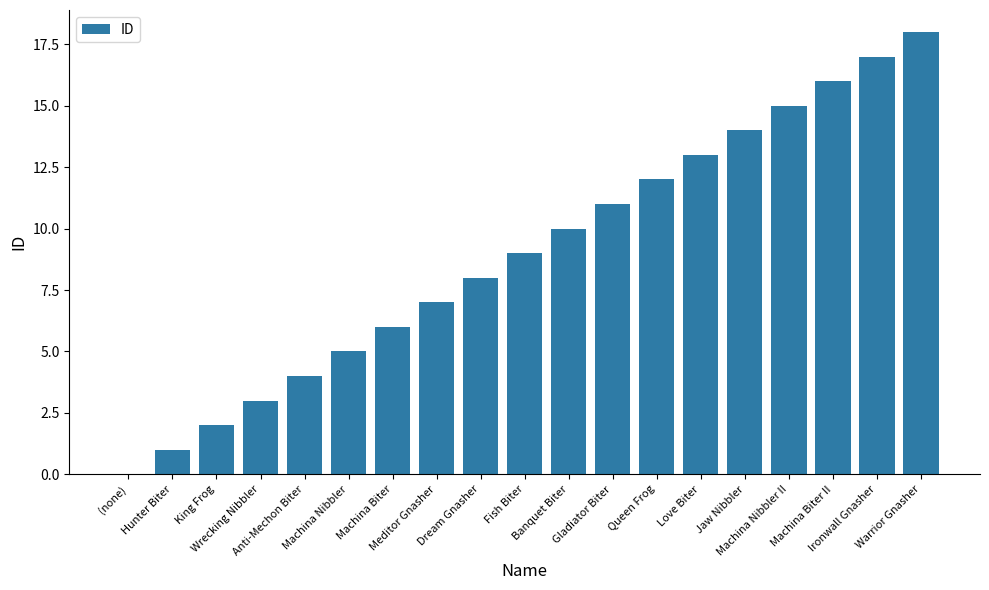

What is the greatest value displayed?

18